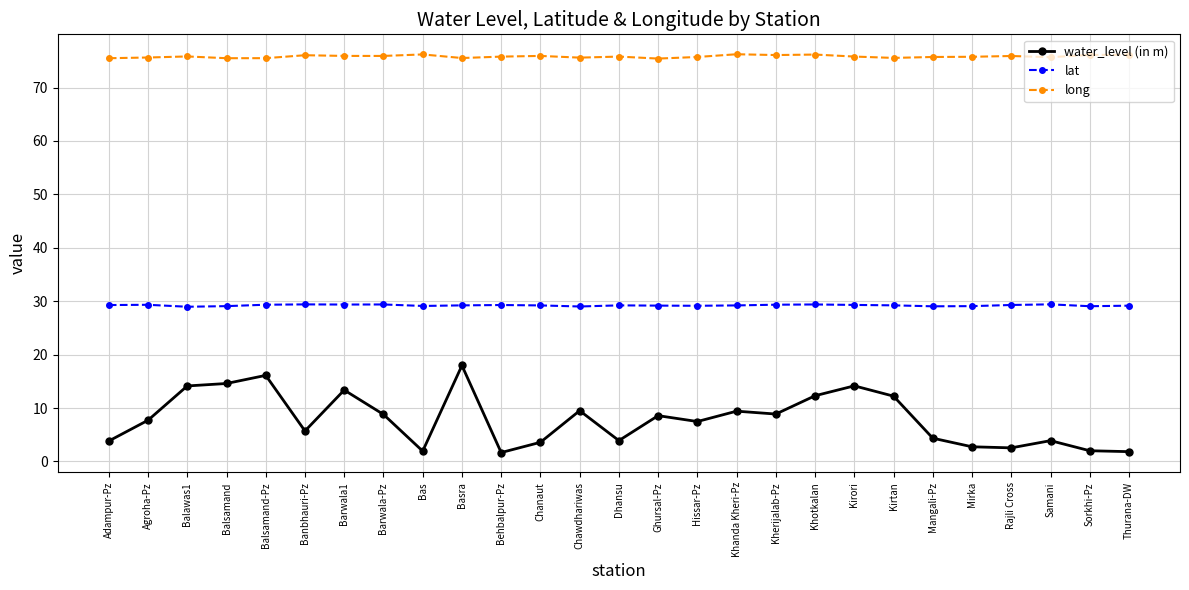

Rank the series by their average value, from lowest to highest.

water_level (in m), lat, long